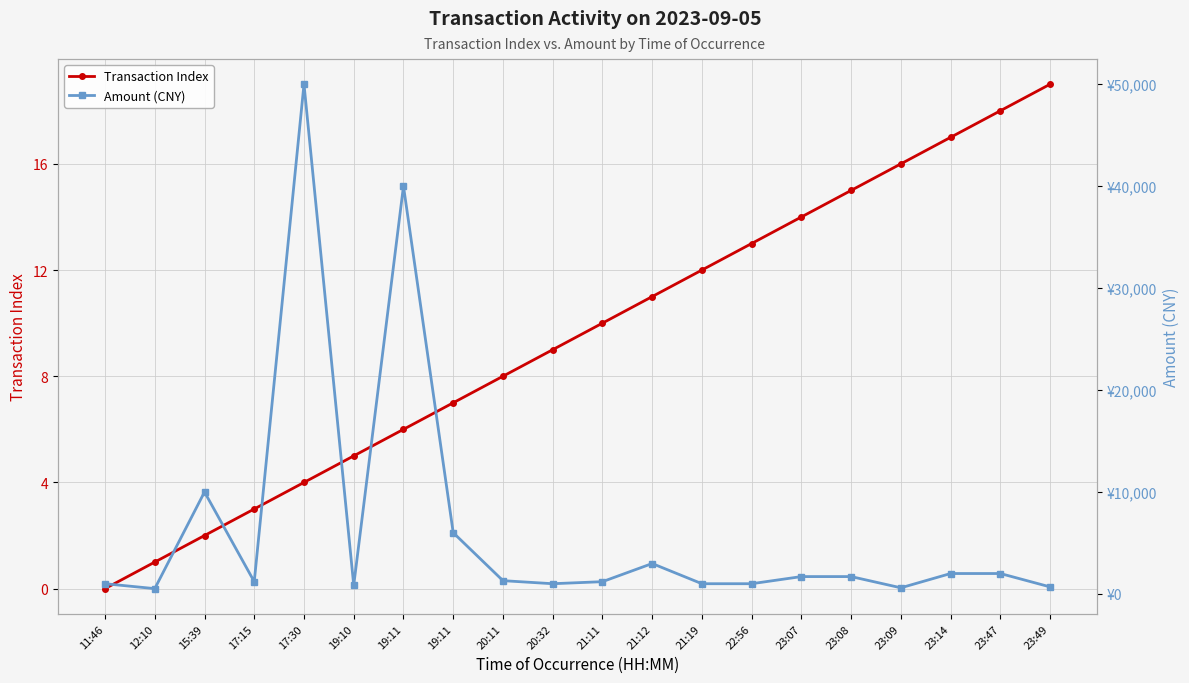

What is the label of the 8th point from the right?

21:19